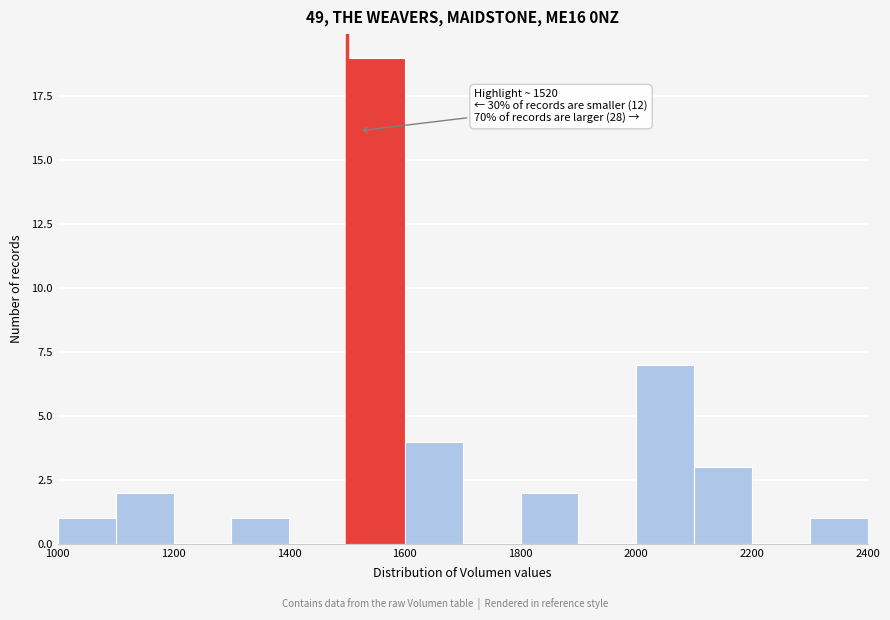

Which range on the x-axis has the tallest bar?

1500 to 1600